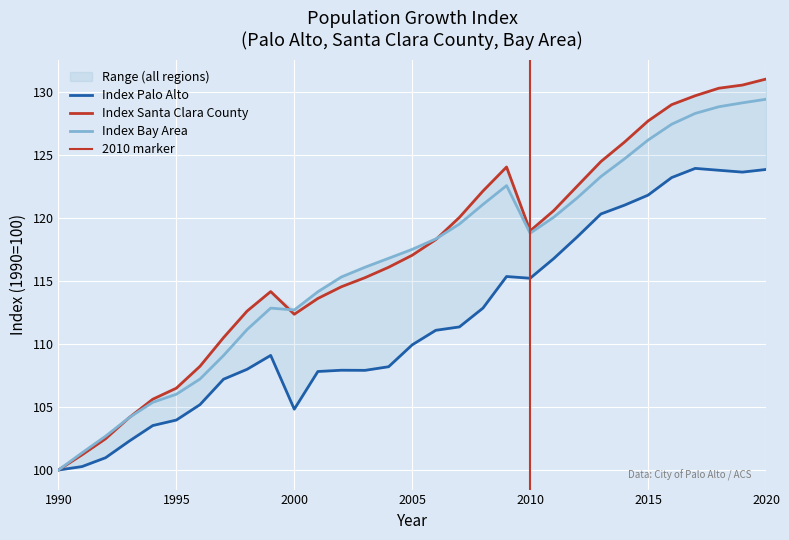

The Index Palo Alto series shows 84.1 at 2017. True or false?

False